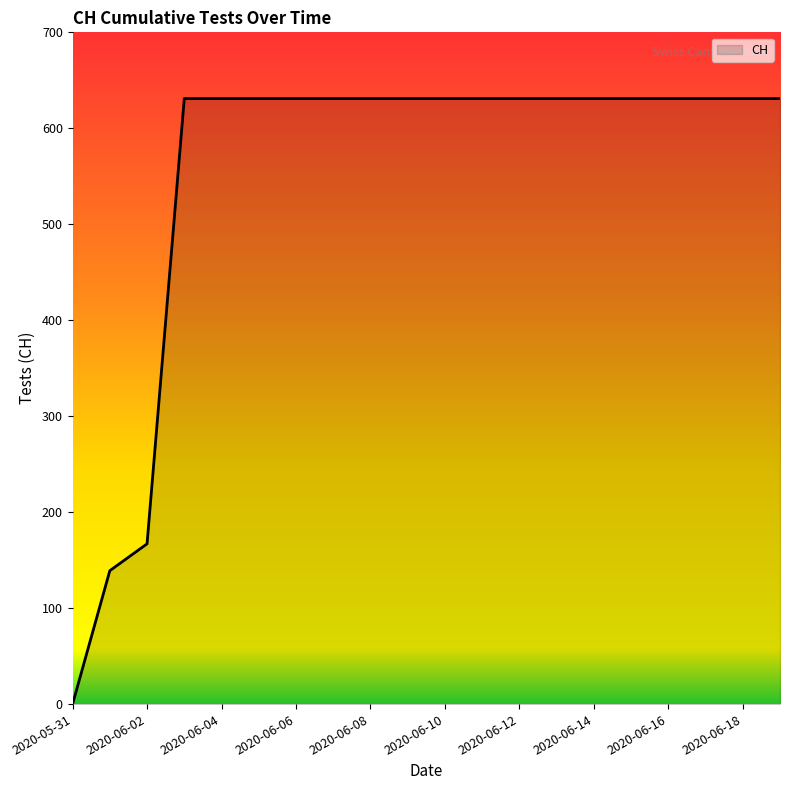

How many distinct data groups are displayed?

1